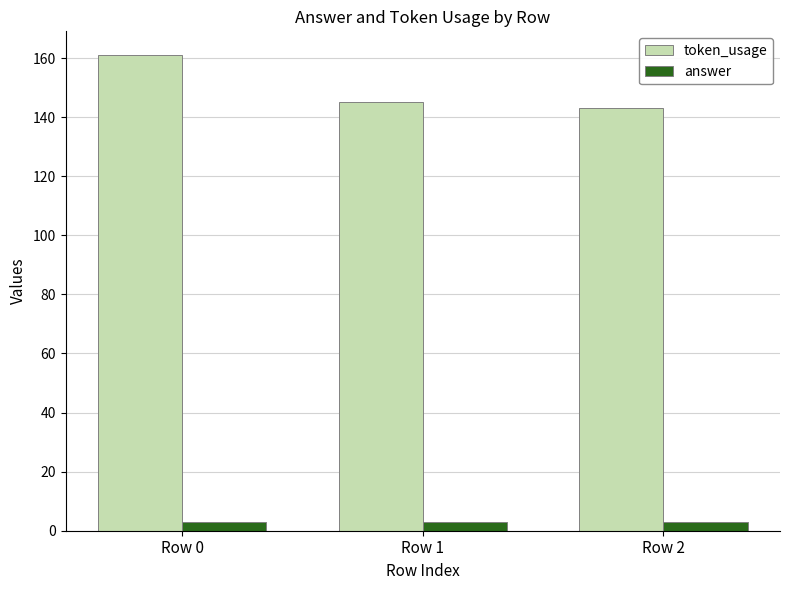

What value does the answer series have at Row 1?

3